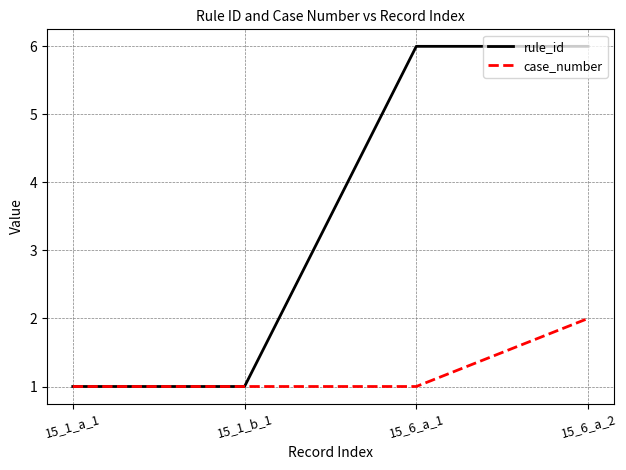

Which series changed the most between 15_1_b_1 and 15_6_a_2?

rule_id